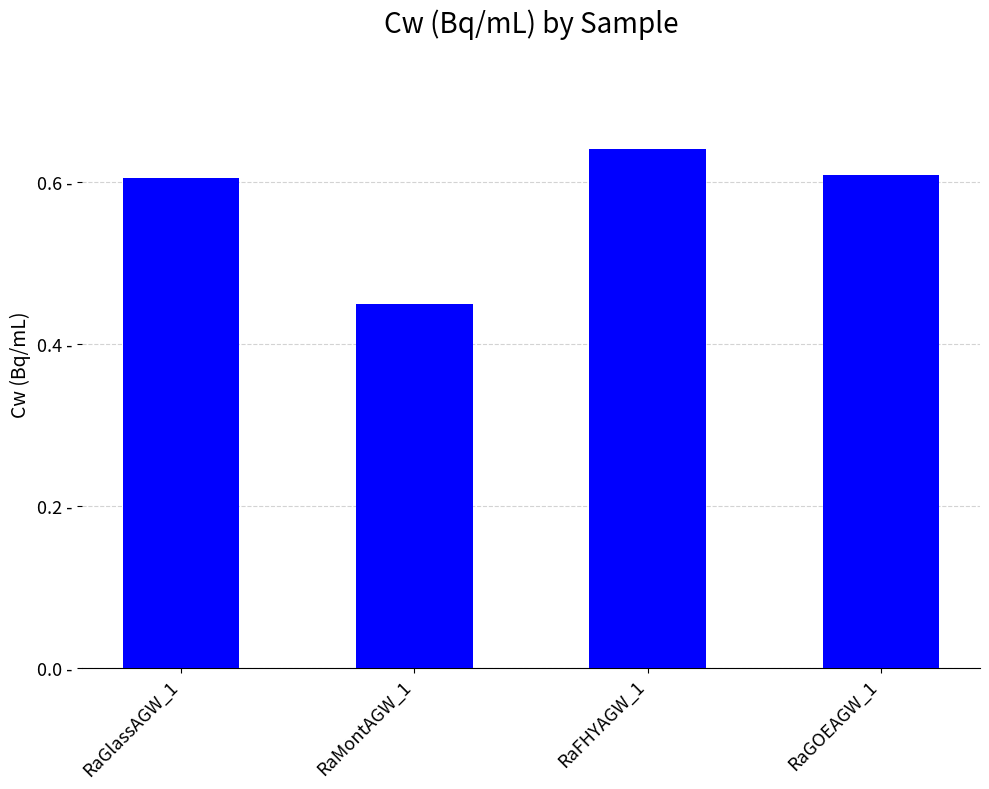

Does the chart contain any negative values?

No